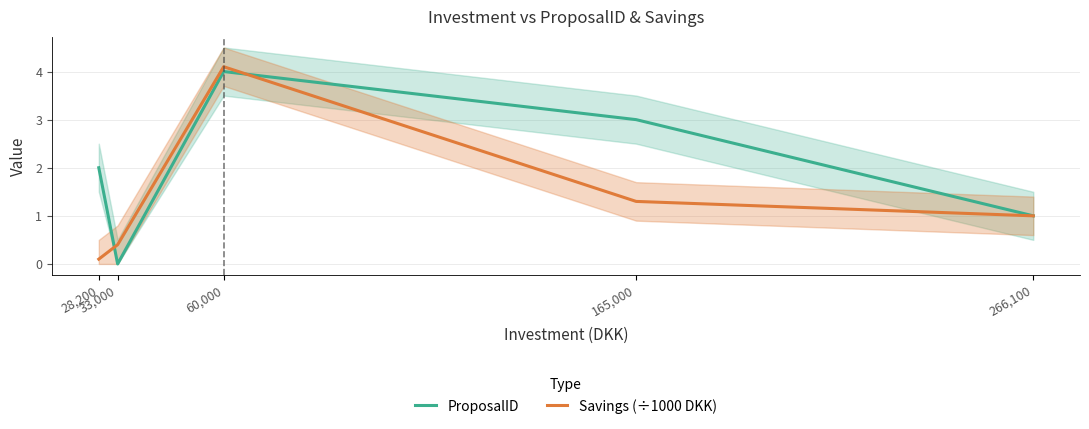

How many times do Savings (÷1000 DKK) and ProposalID cross each other?

2